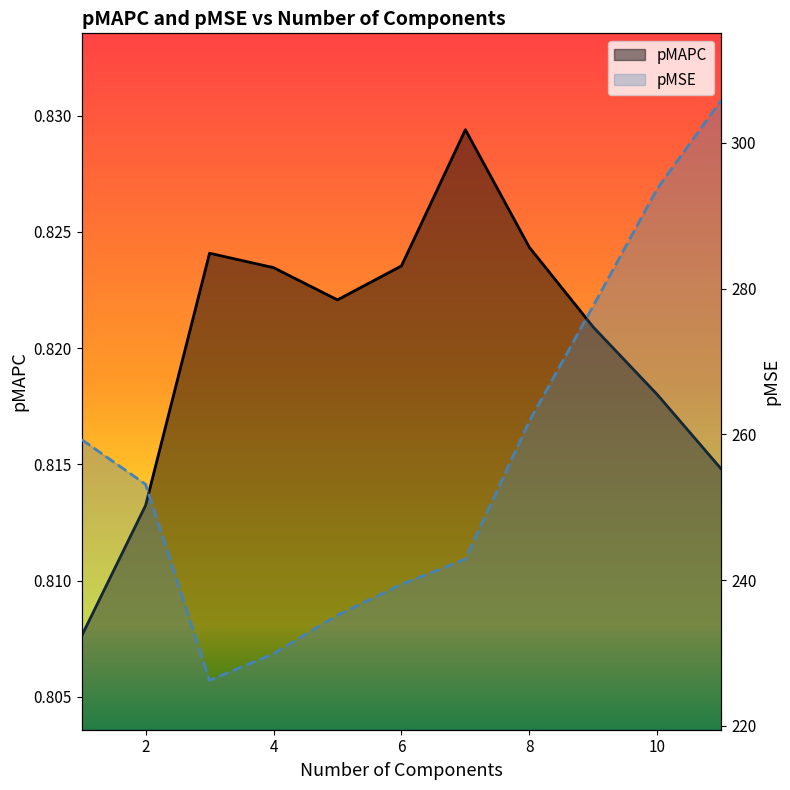

What is the sum of the pMAPC values at 2.0 and 1.0?

1.6